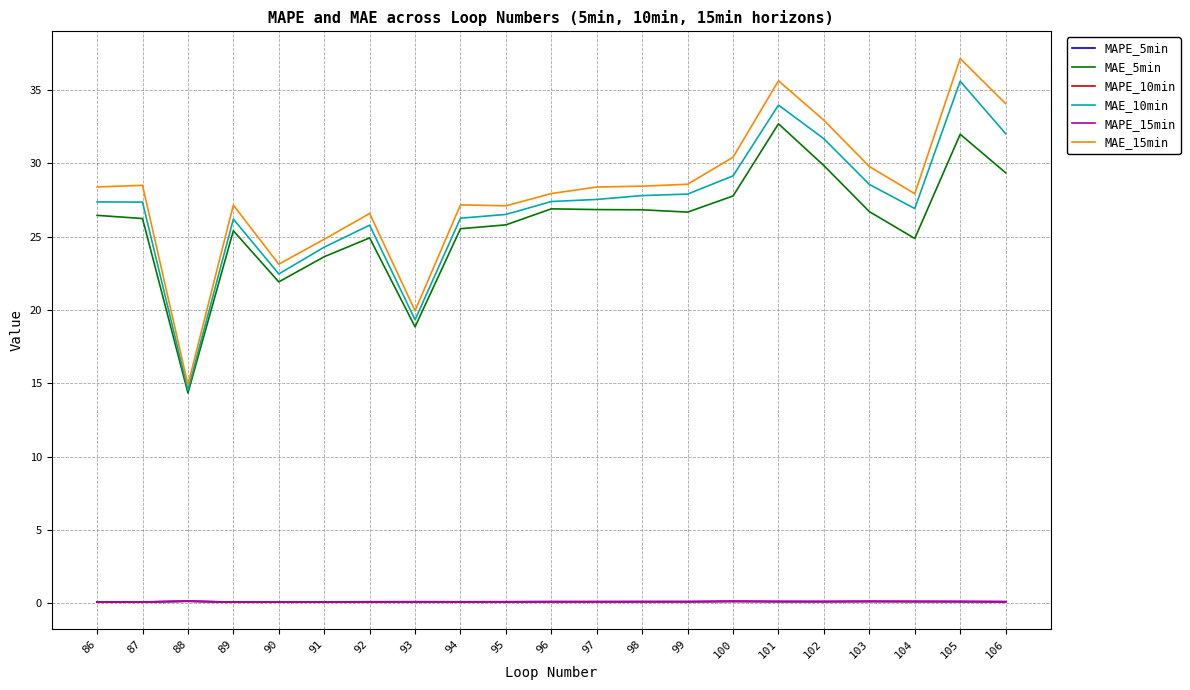

Which series has the widest spread of values?

MAE_15min